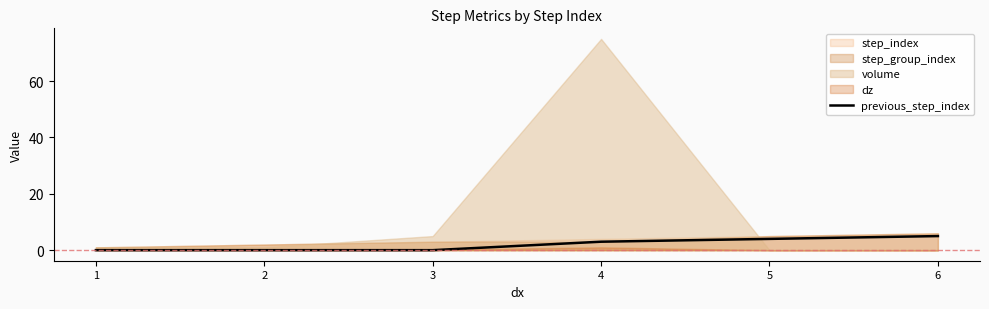

True or false: there are more than 1 points higher than both neighbors.

False